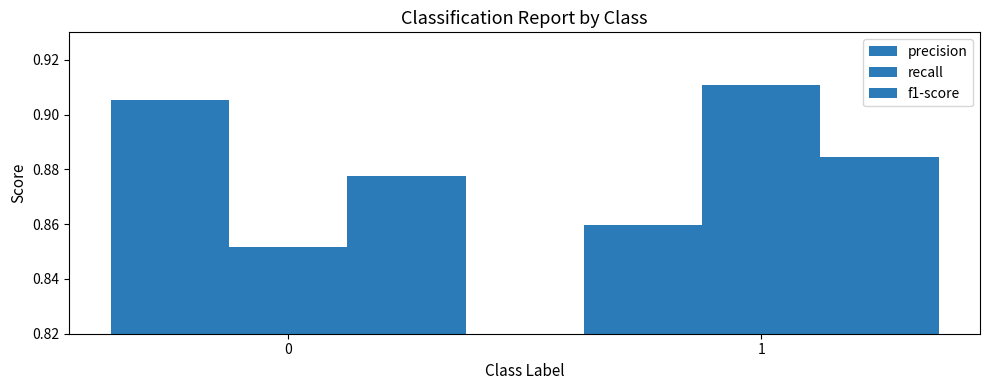

True or false: f1-score has a value of 0.9 at 1.

True